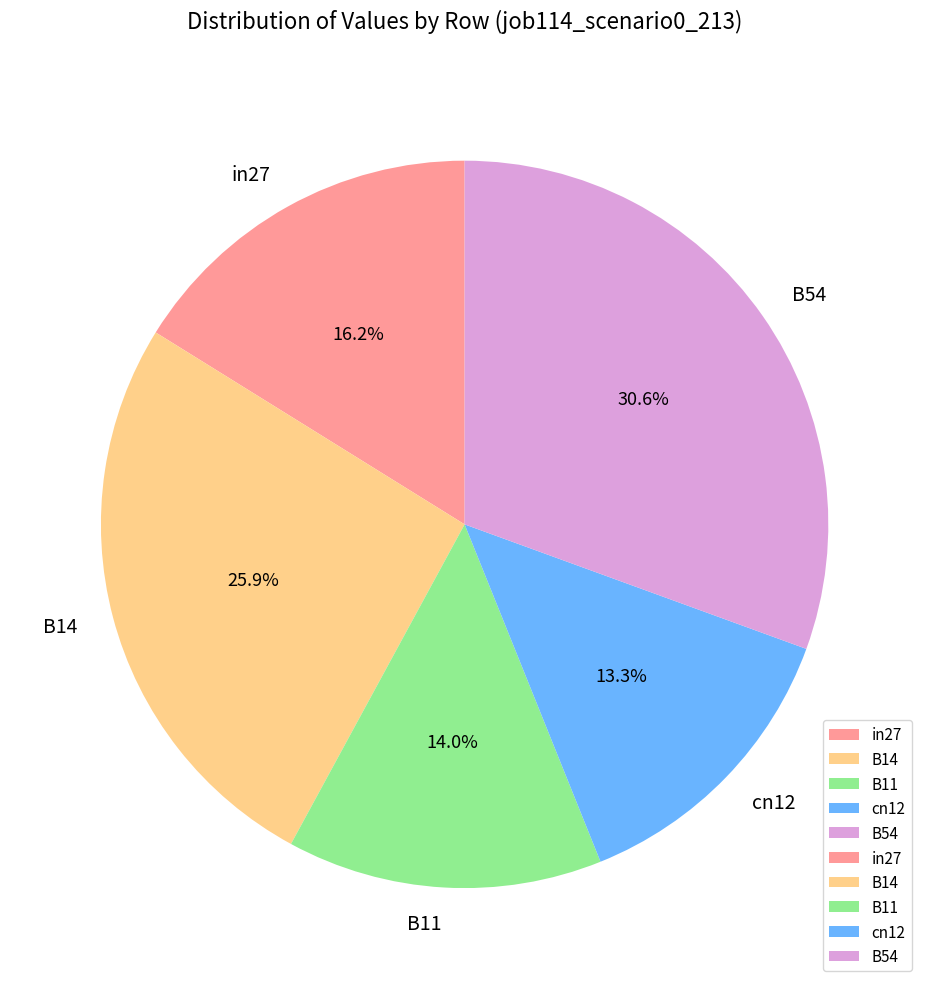

Rank the categories by value from lowest to highest.

cn12, B11, in27, B14, B54